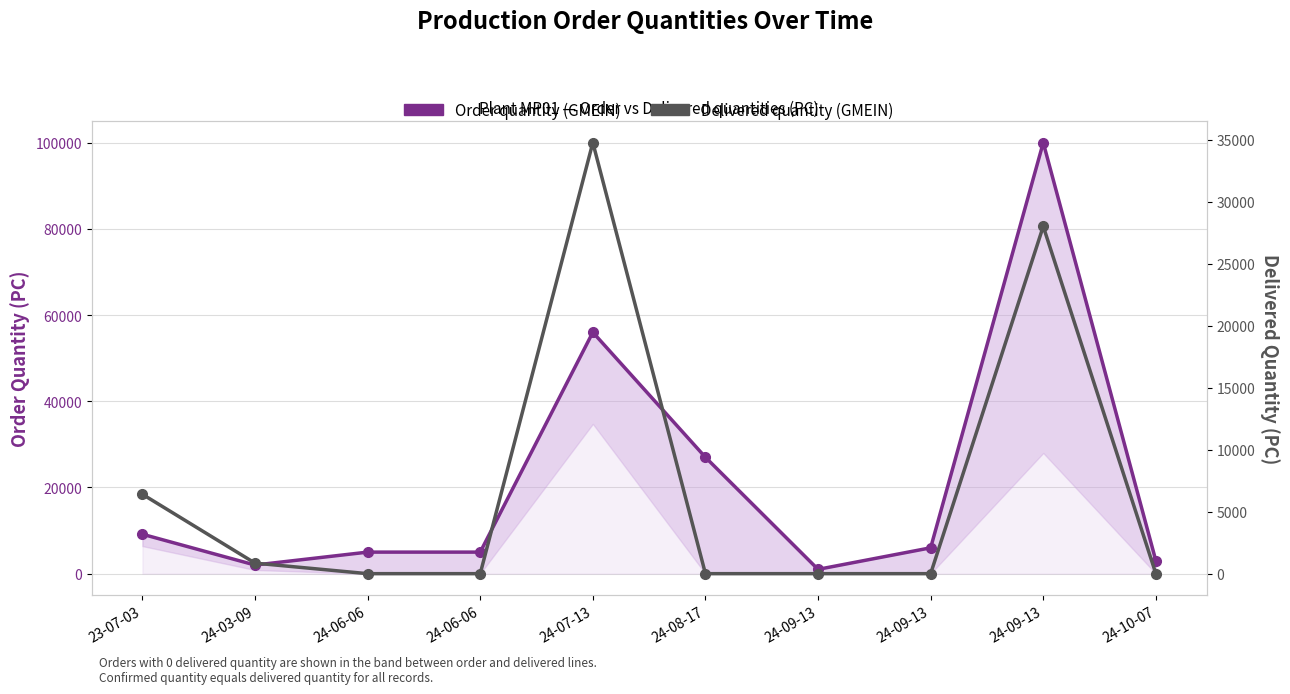

Reading left to right, transcribe all the data shown in this chart.

Order quantity (GMEIN): 23-07-03=9150	24-03-09=2000	24-06-06=5000	24-06-06=5000	24-07-13=56000	24-08-17=27000	24-09-13=1000	24-09-13=6000	24-09-13=100000	24-10-07=3000
Delivered quantity (GMEIN): 23-07-03=6400	24-03-09=850	24-06-06=0	24-06-06=0	24-07-13=34750	24-08-17=0	24-09-13=0	24-09-13=0	24-09-13=28000	24-10-07=0